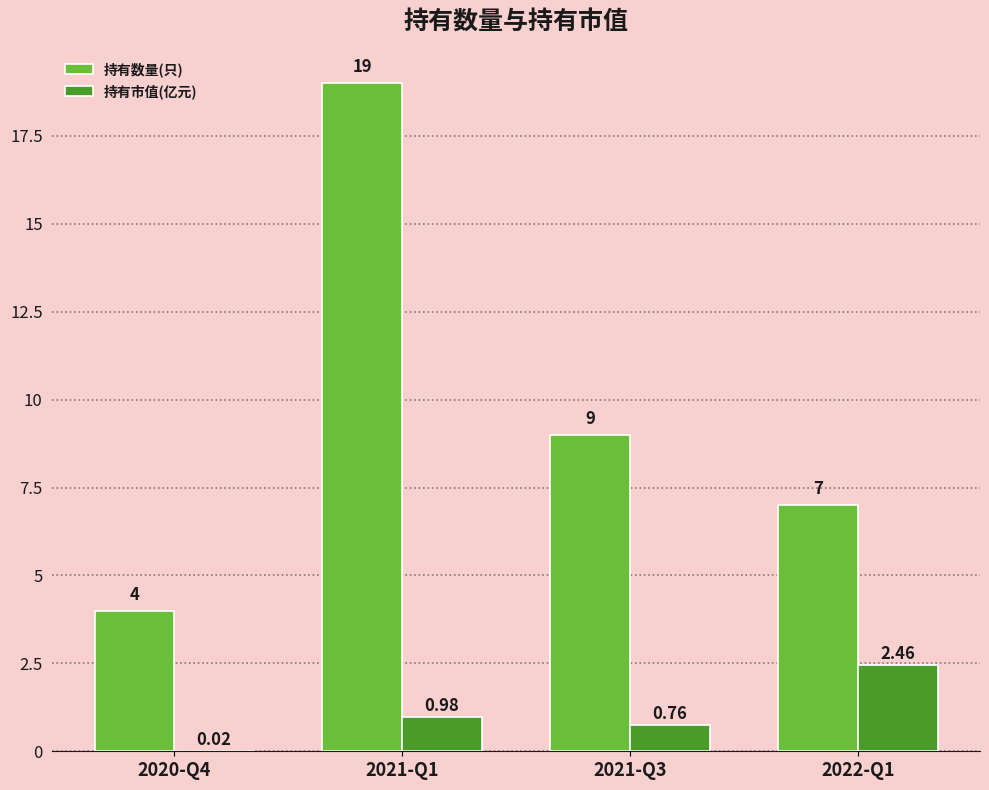

Which series changed the most between 2021-Q1 and 2021-Q3?

持有数量(只)